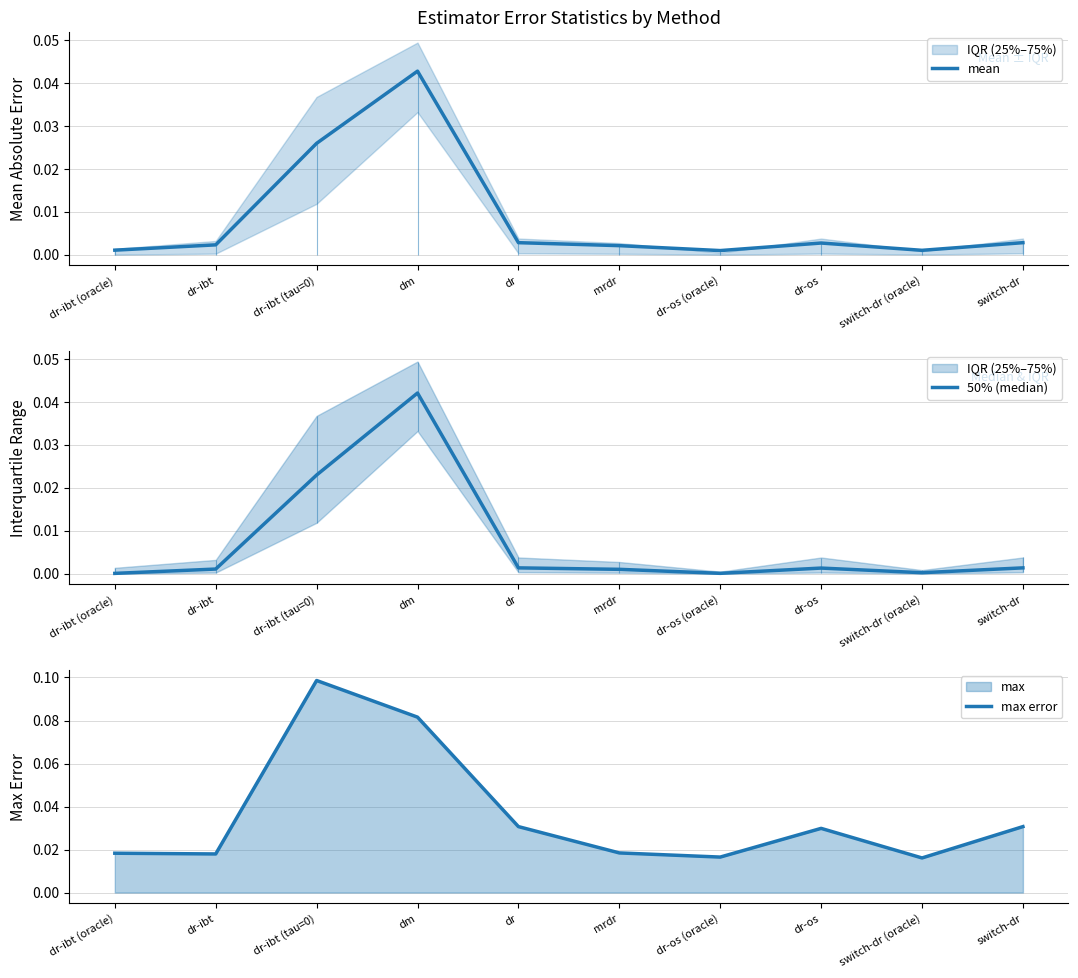

True or false: 50% (median) has a value of 0.0 at dr.

False